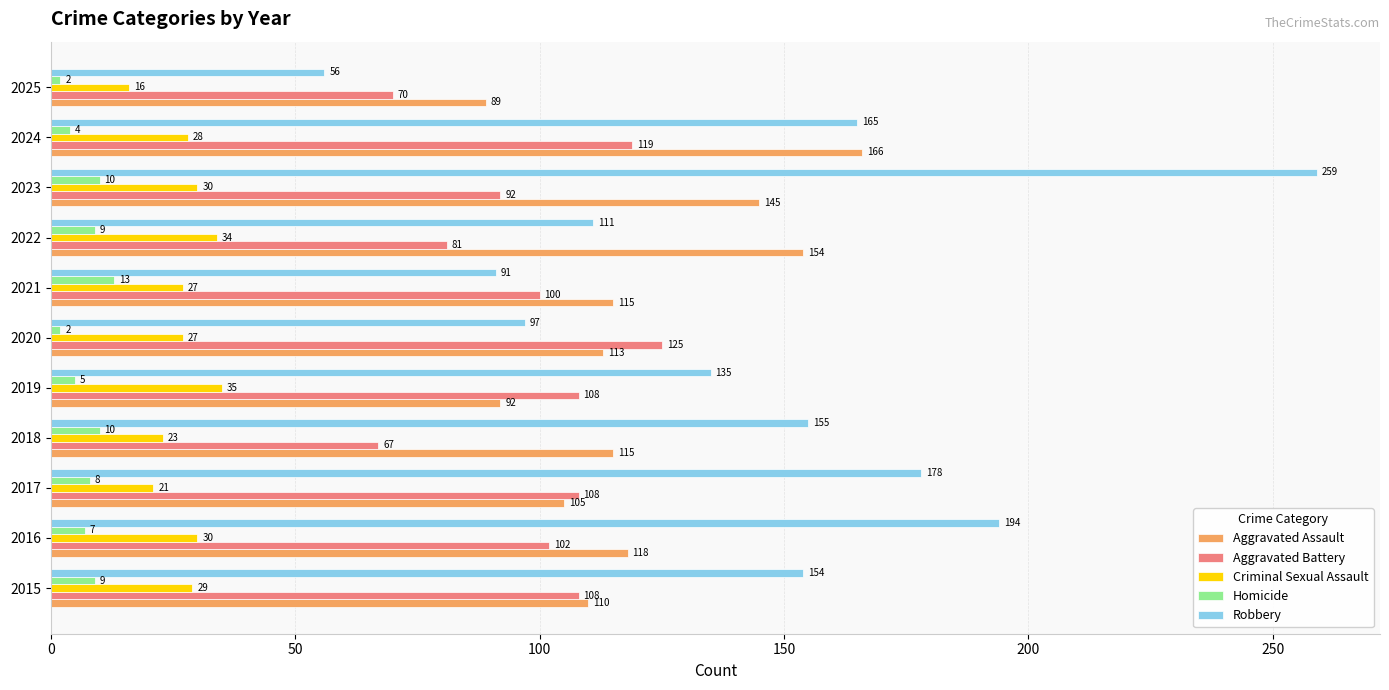

Rank the series at 2016 from highest to lowest value.

Robbery, Aggravated Assault, Aggravated Battery, Criminal Sexual Assault, Homicide